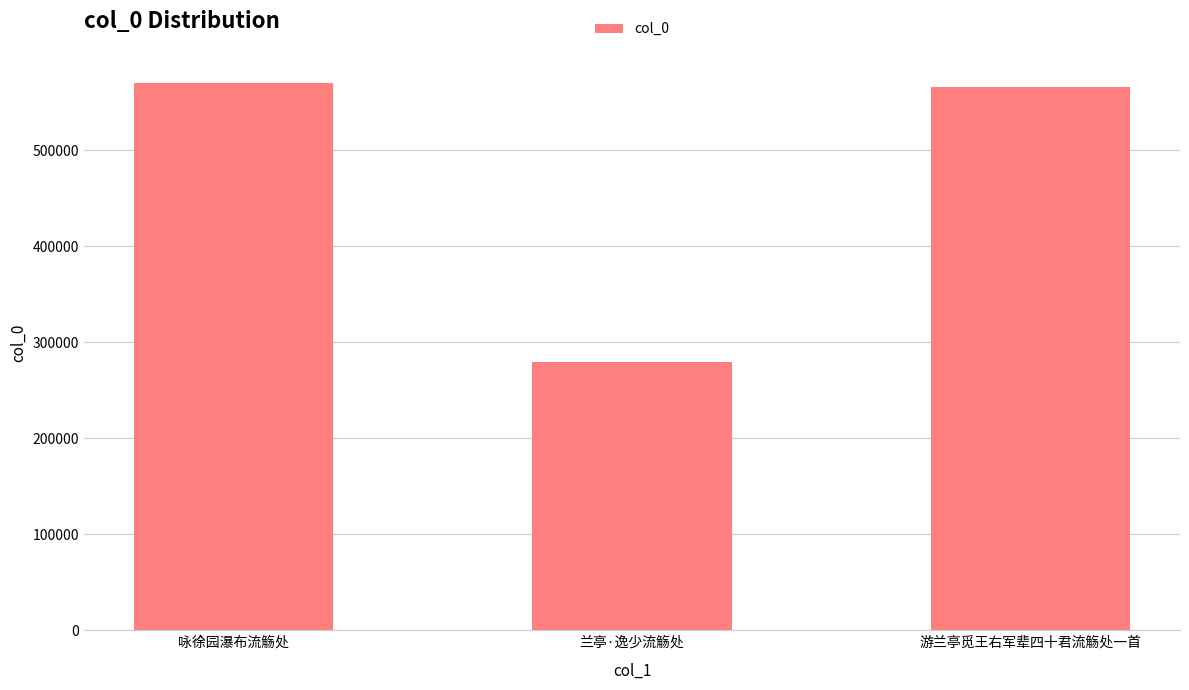

Approximately how many times larger is the value at 游兰亭觅王右军辈四十君流觞处一首 compared to 咏徐园瀑布流觞处?

1.0